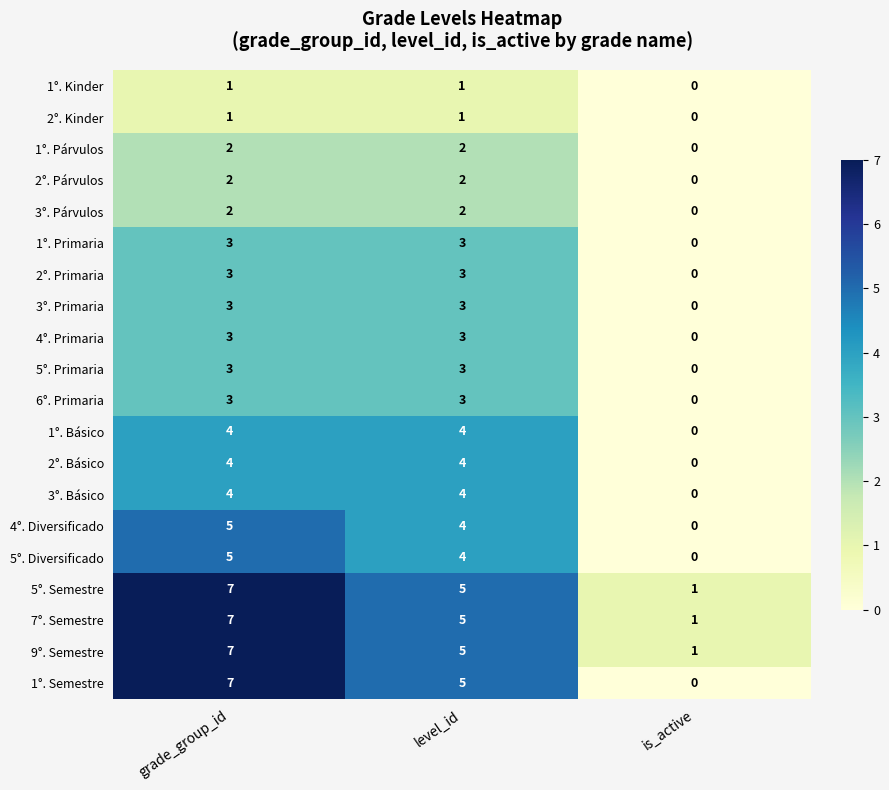

Is it true that 1°. Semestre equals 2 at level_id?

False